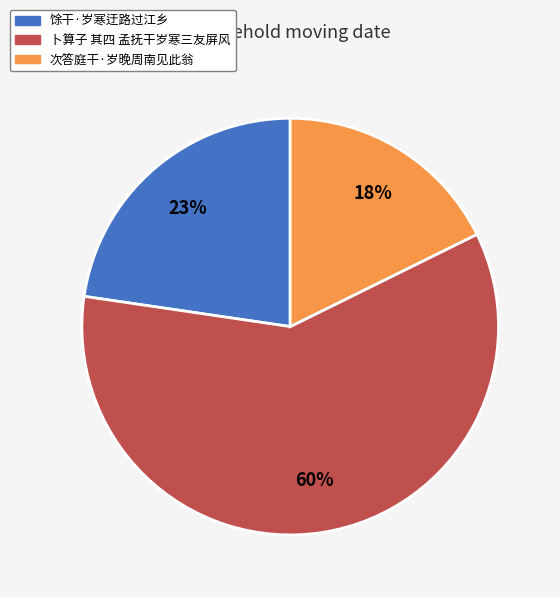

To the nearest percent, what percentage of the pie is 馀干·岁寒迂路过江乡?

23%